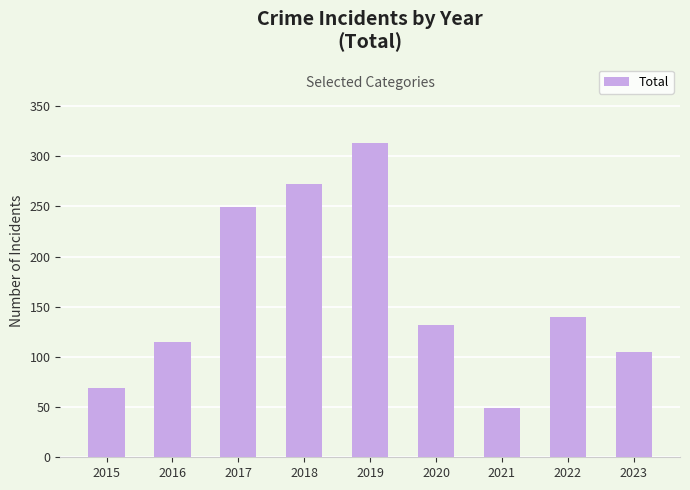

Rank the categories by value from lowest to highest.

2021, 2015, 2023, 2016, 2020, 2022, 2017, 2018, 2019